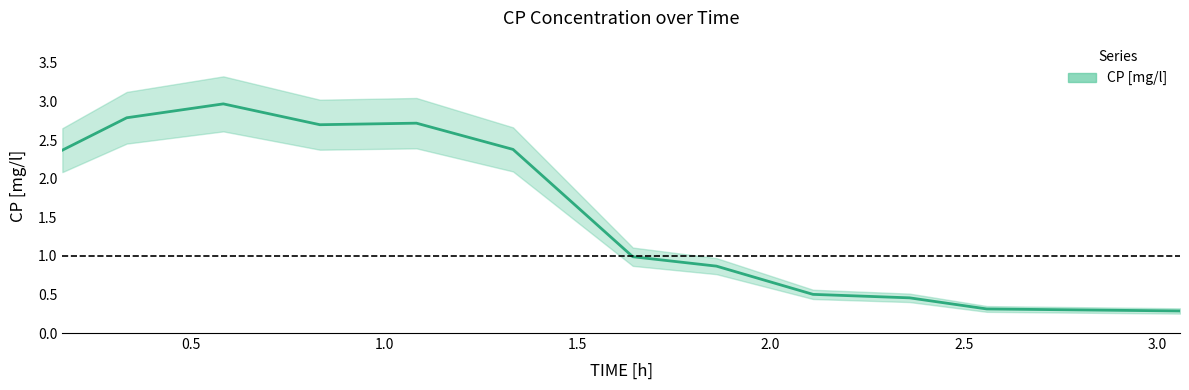

True or false: the data shows 0.8 at 8.

False